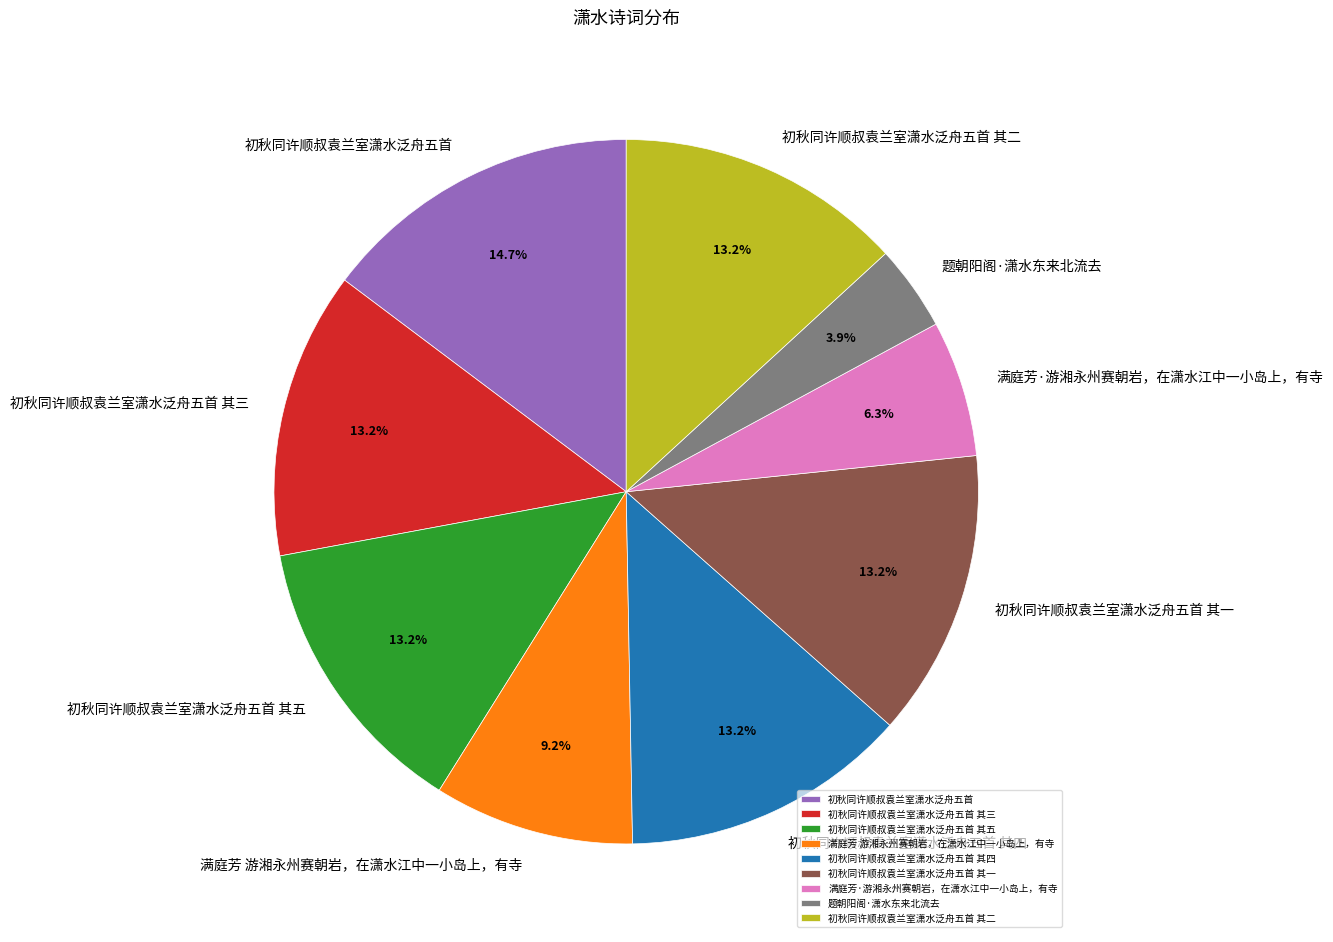

Which slice is the smallest?

题朝阳阁·潇水东来北流去